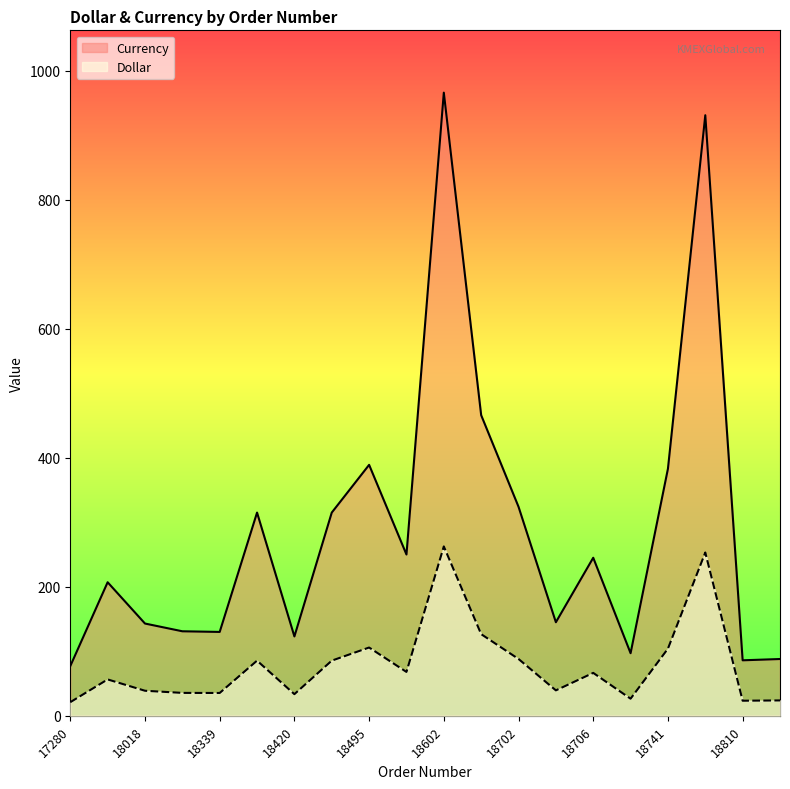

At which category does Dollar reach its first local valley?

18339